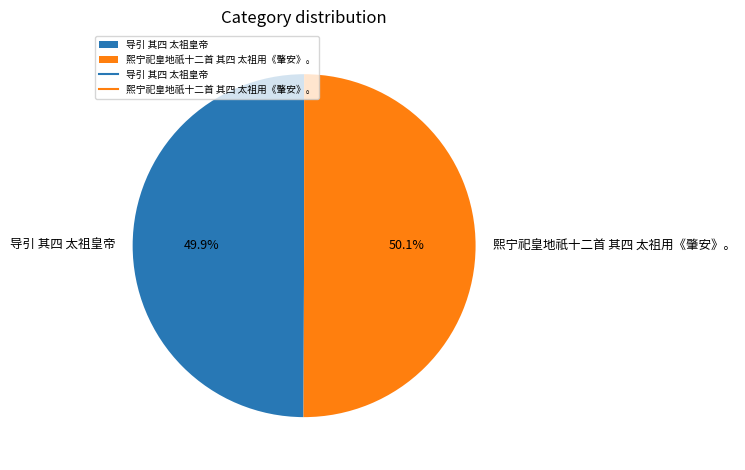

How many segments does this pie chart have?

2